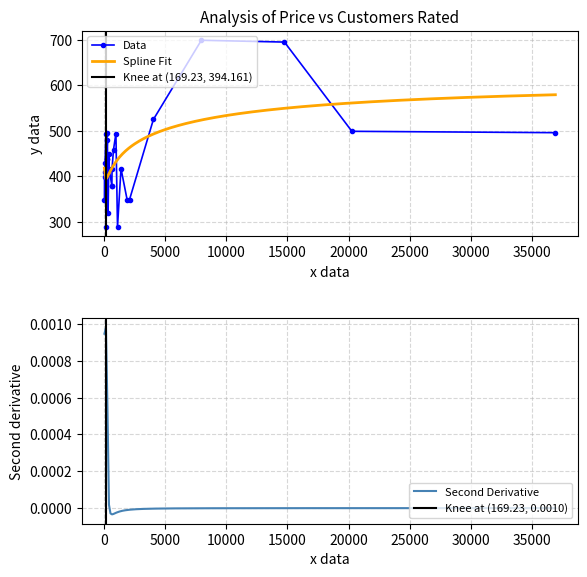

What is the sum of all values?

12917